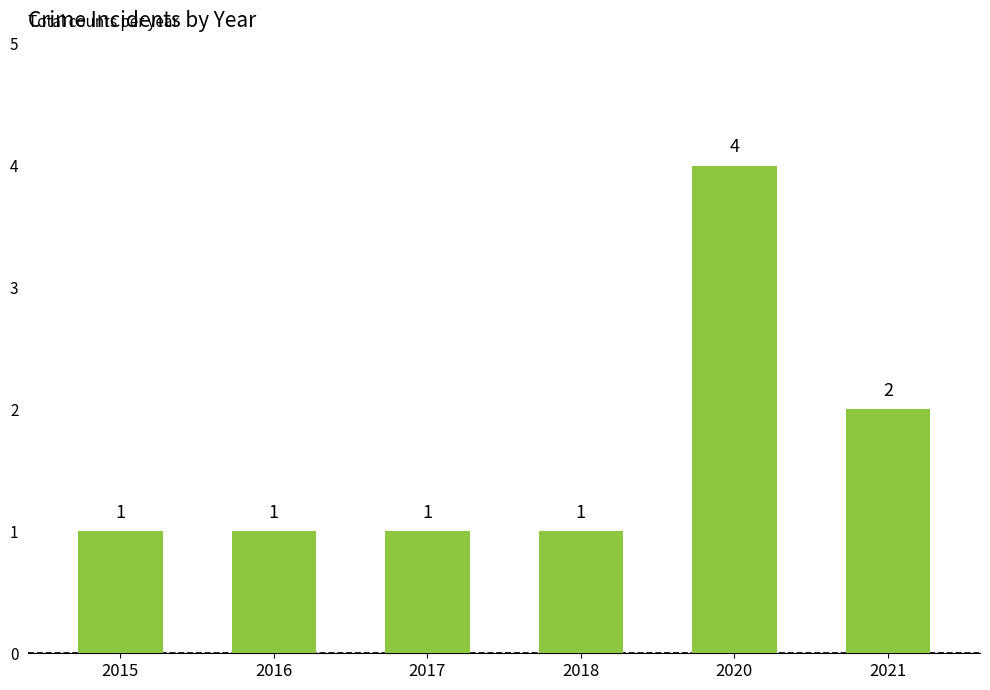

What value does the data have at 2016?

1